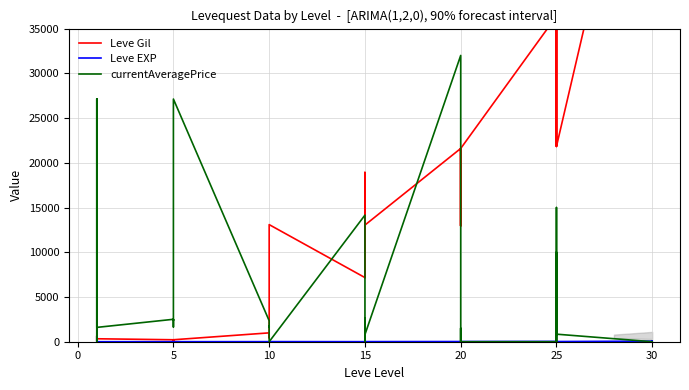

Between −5 and 15, which series saw the biggest shift?

currentAveragePrice